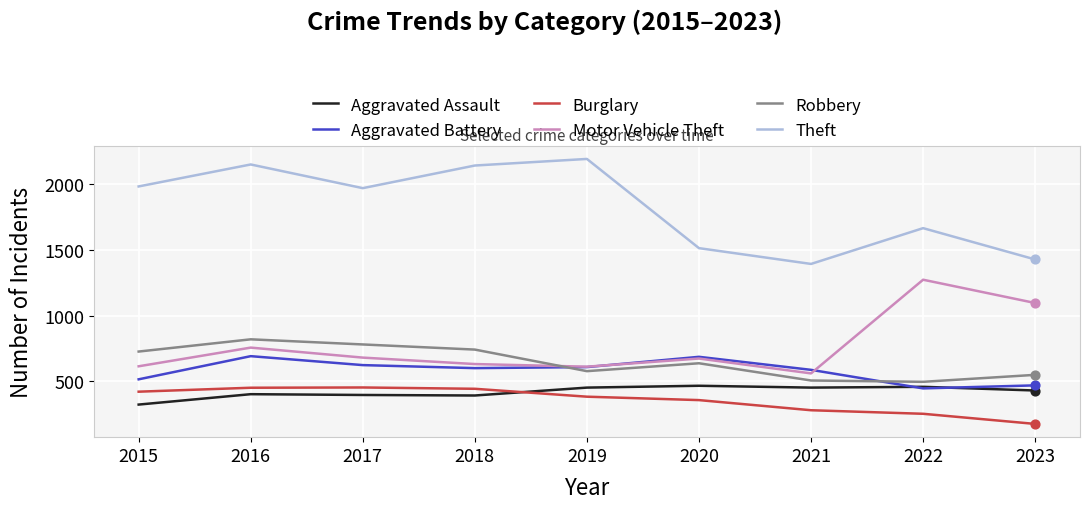

At which category is the sum across all series the highest?

2016